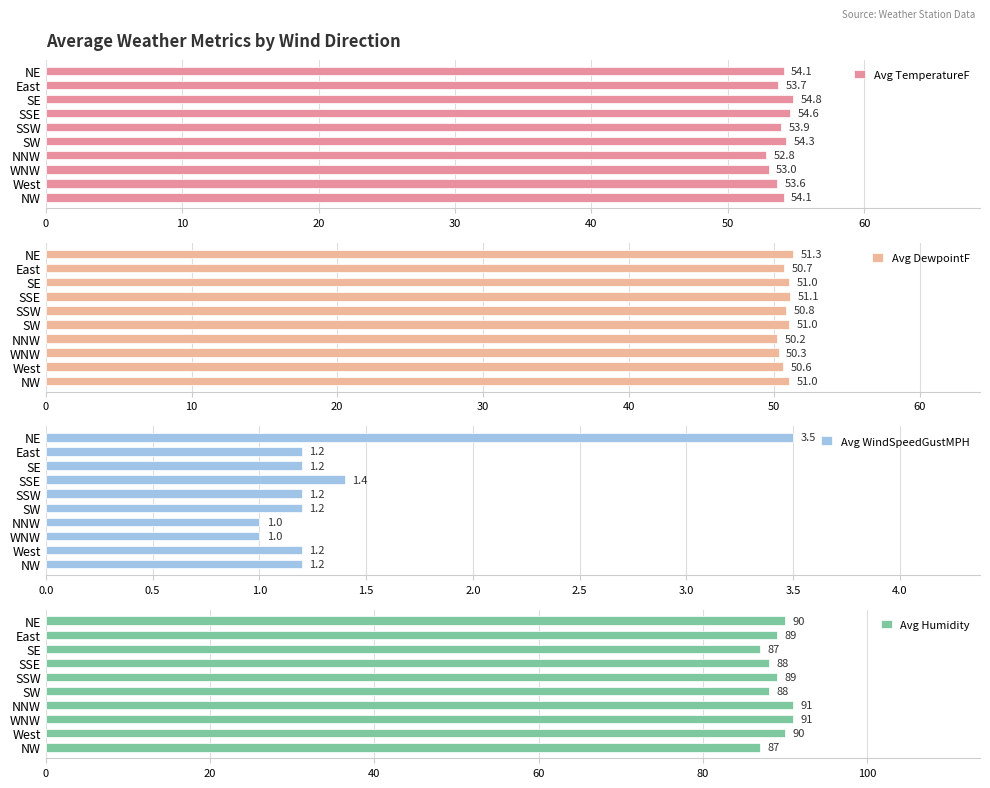

The value of Avg TemperatureF at SW is 78.8. True or false?

False